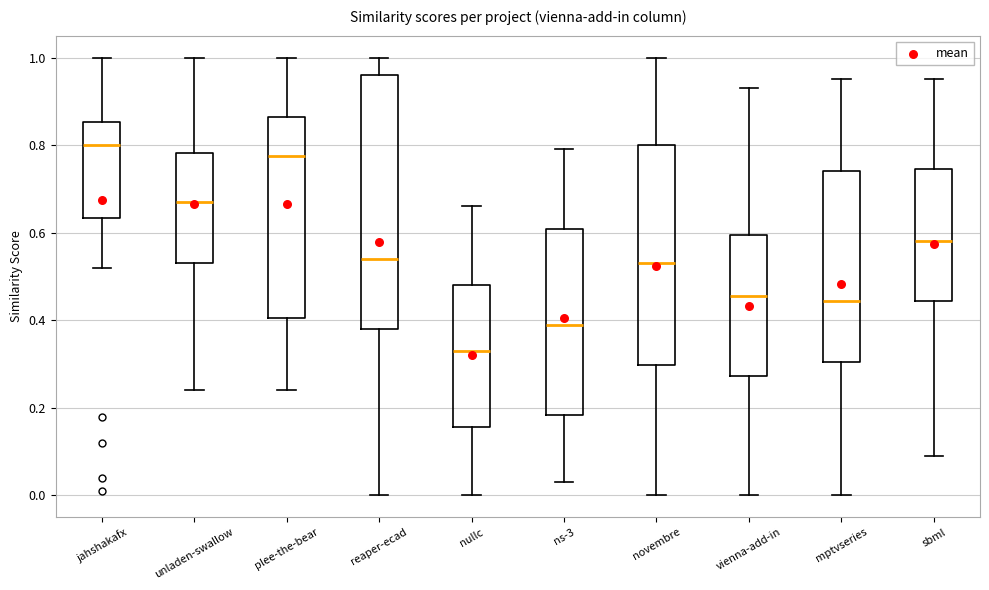

Comparing the boxes themselves (not the whiskers), which one is the tallest?

reaper-ecad